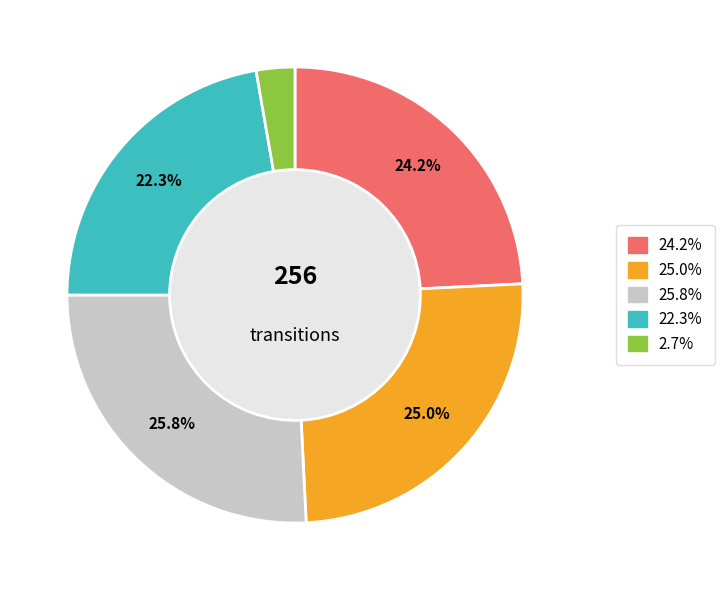

Is there any slice that represents more than half of the pie?

No